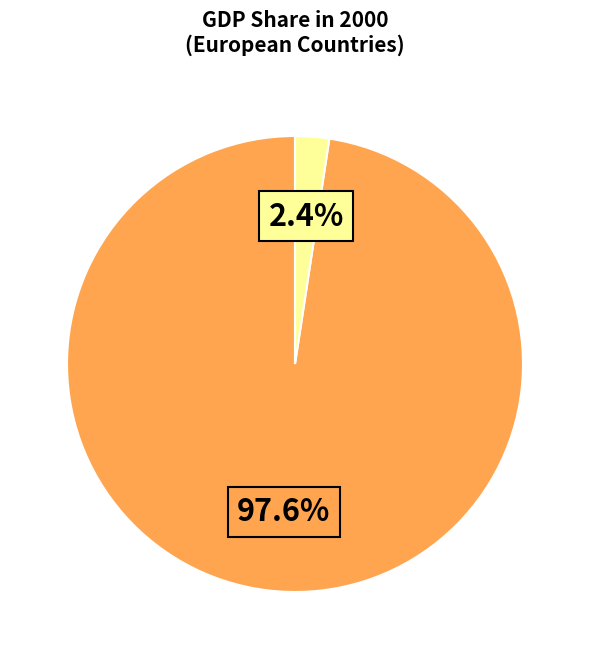

Is there a majority slice in this chart?

Yes